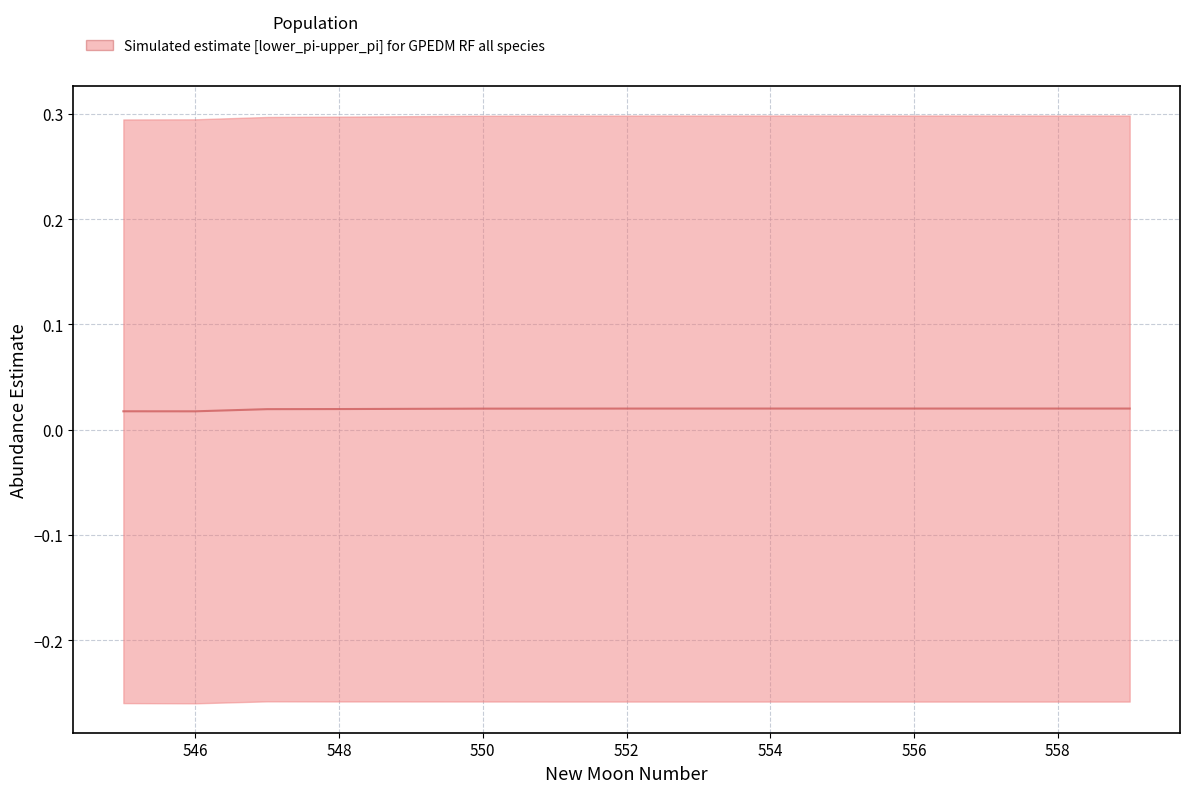

Is it true that the value at 552 is 0.0?

True